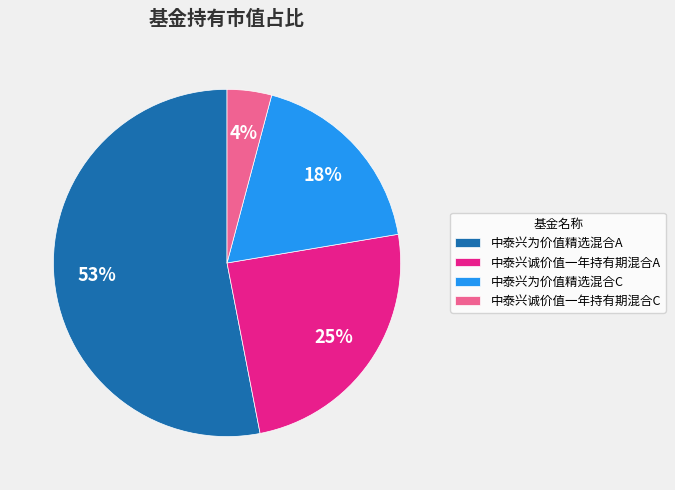

To the nearest percent, what is the difference between the largest and smallest slice percentages?

49%